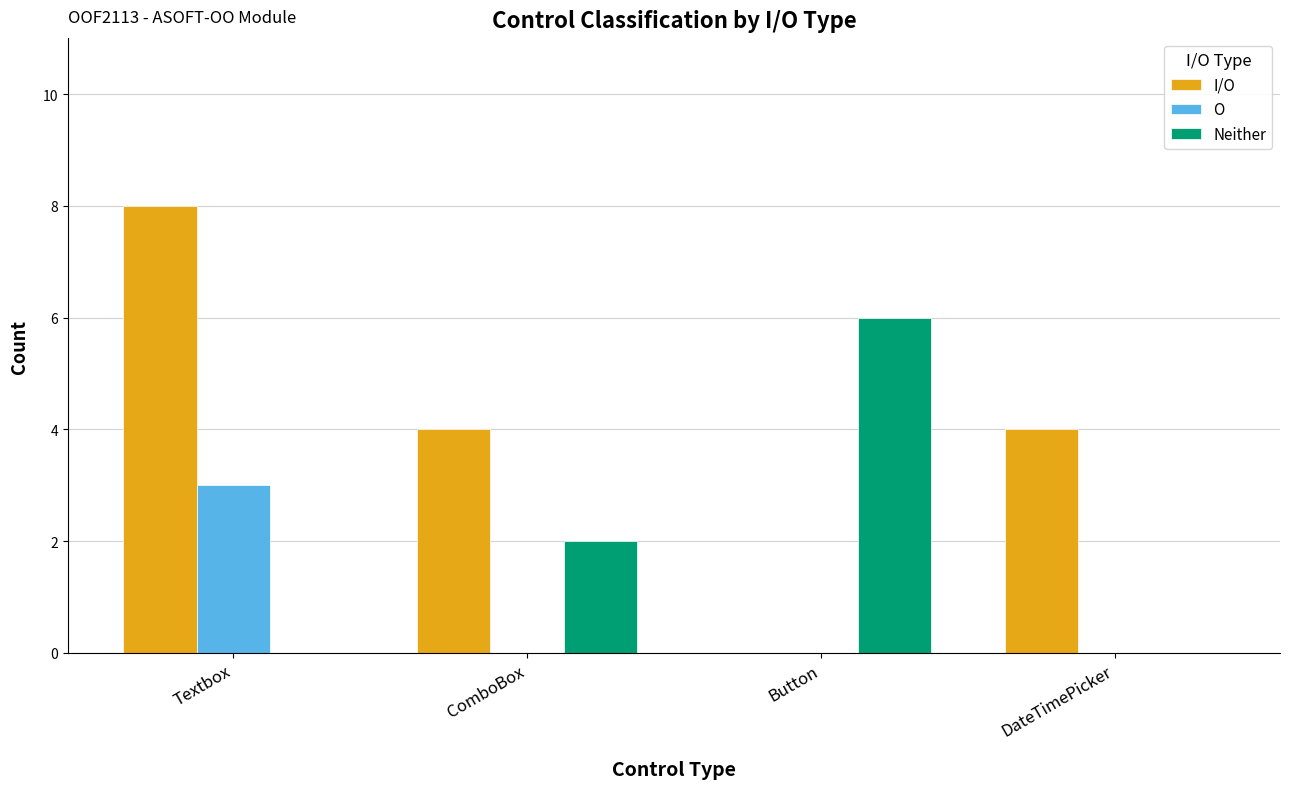

What is the sum of the Neither values at Button and Textbox?

6